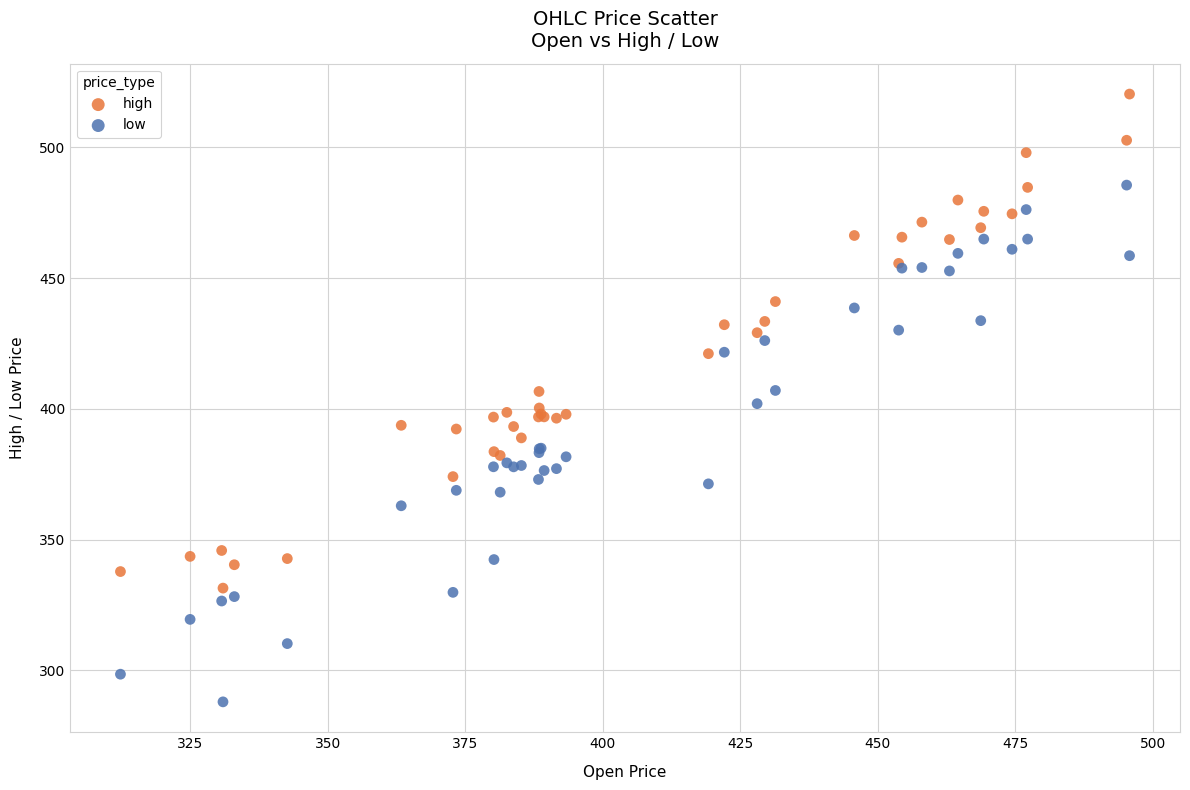

Which series has the widest spread of Y values?

low